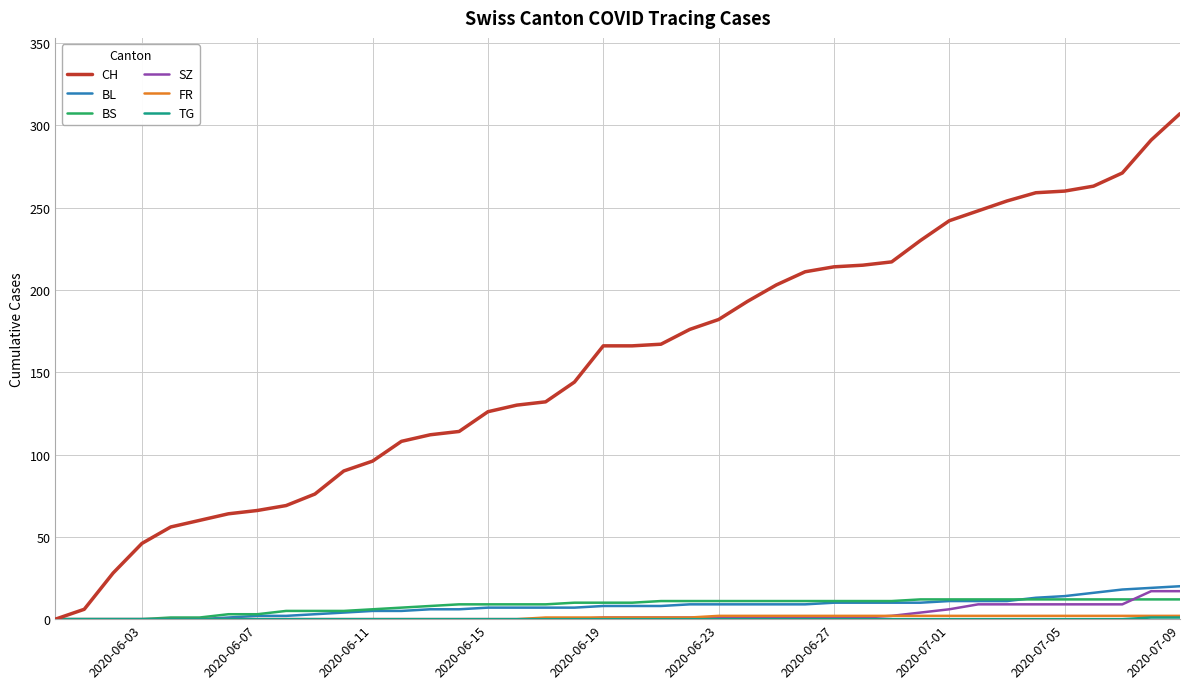

At how many categories does at least one series exceed 155?

21